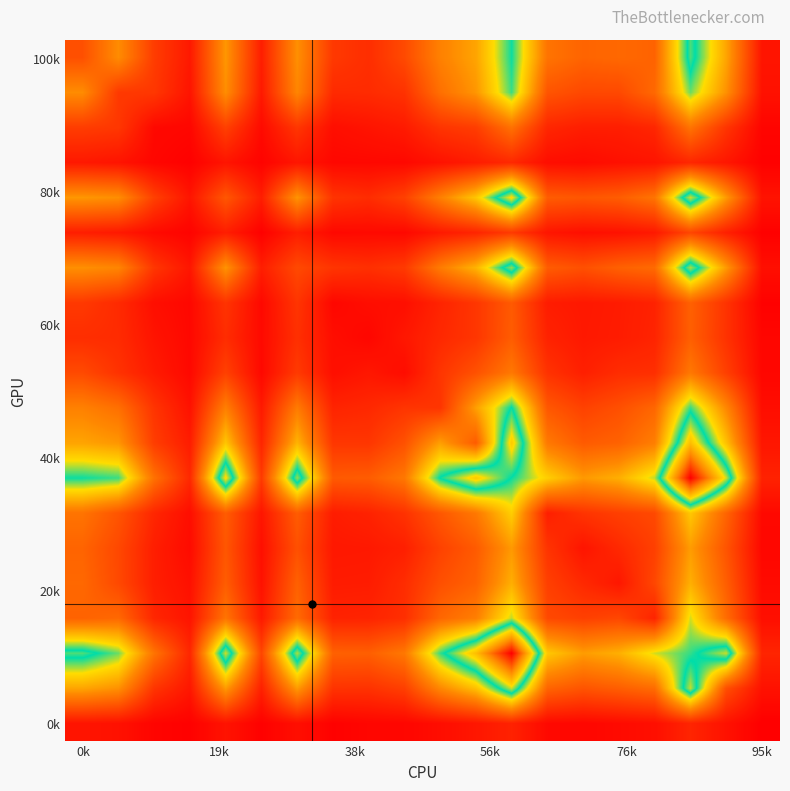

At how many categories does at least one series exceed 814?

7